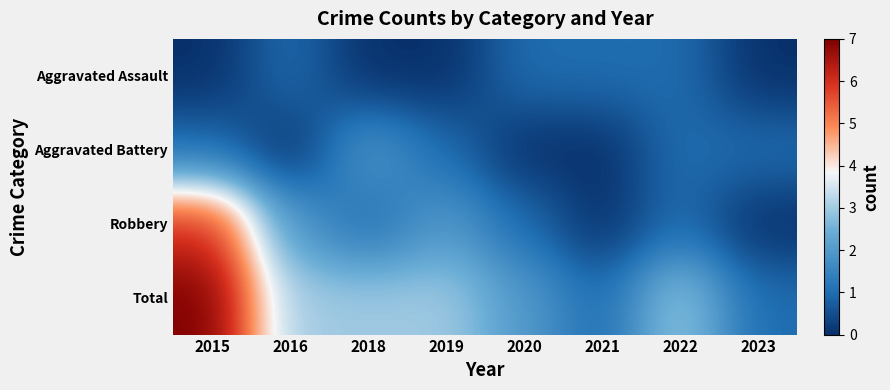

Which series has the largest total across all categories?

Total